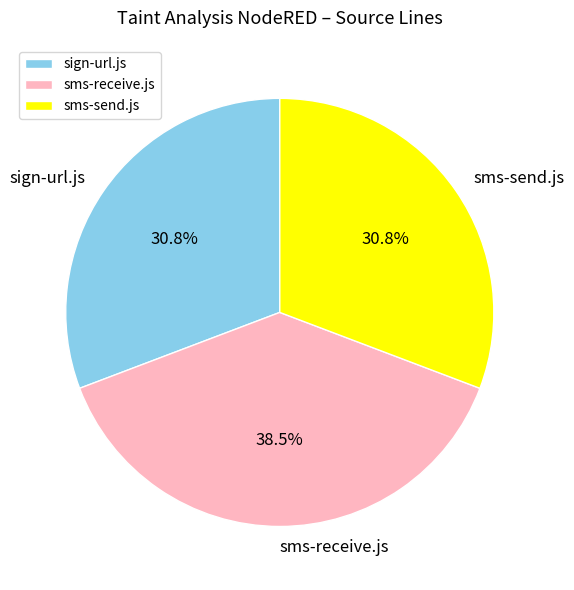

To the nearest percent, what is the difference between the largest and smallest slice percentages?

8%